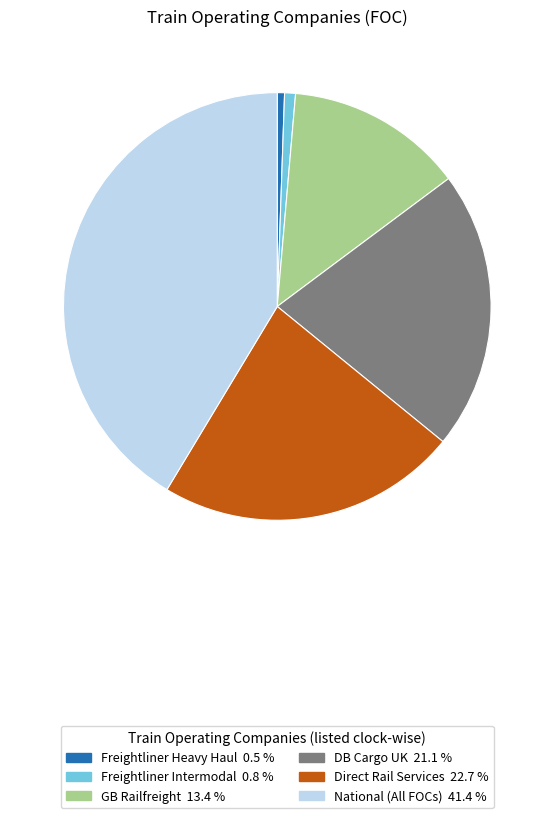

How many segments does this pie chart have?

6